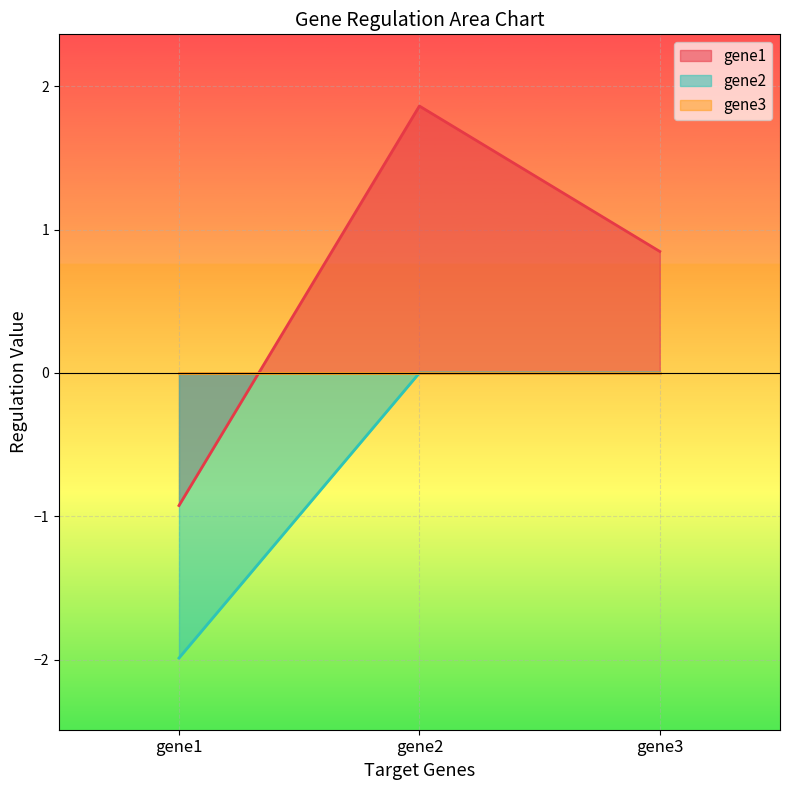

What is the total value across all series at gene1?

-2.9